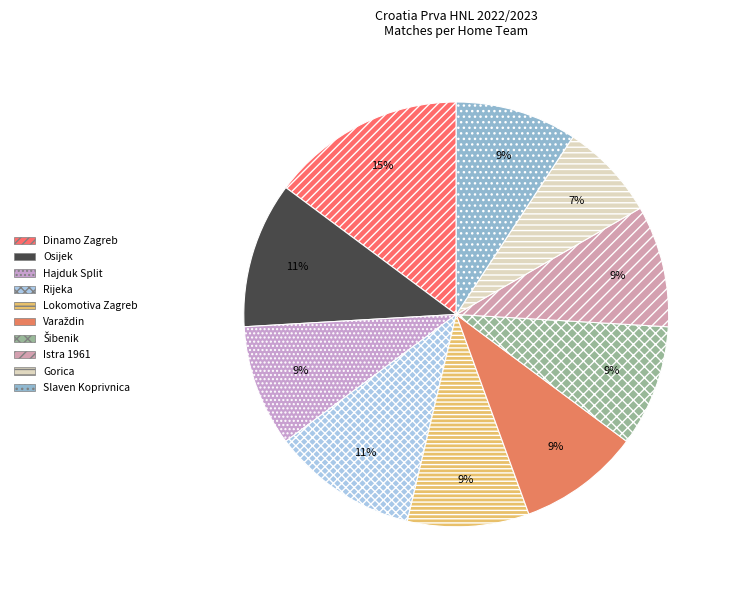

How many segments does this pie chart have?

10